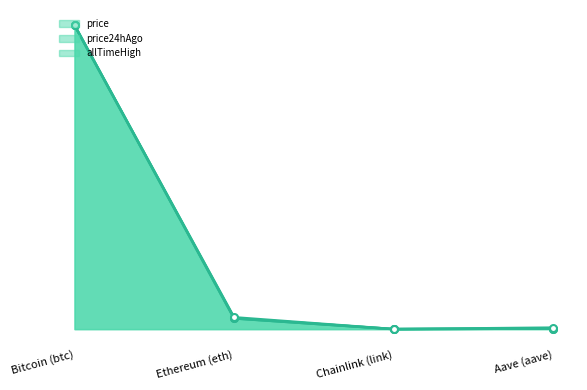

Is it true that price24hAgo equals 0.0 at Ethereum (eth)?

True